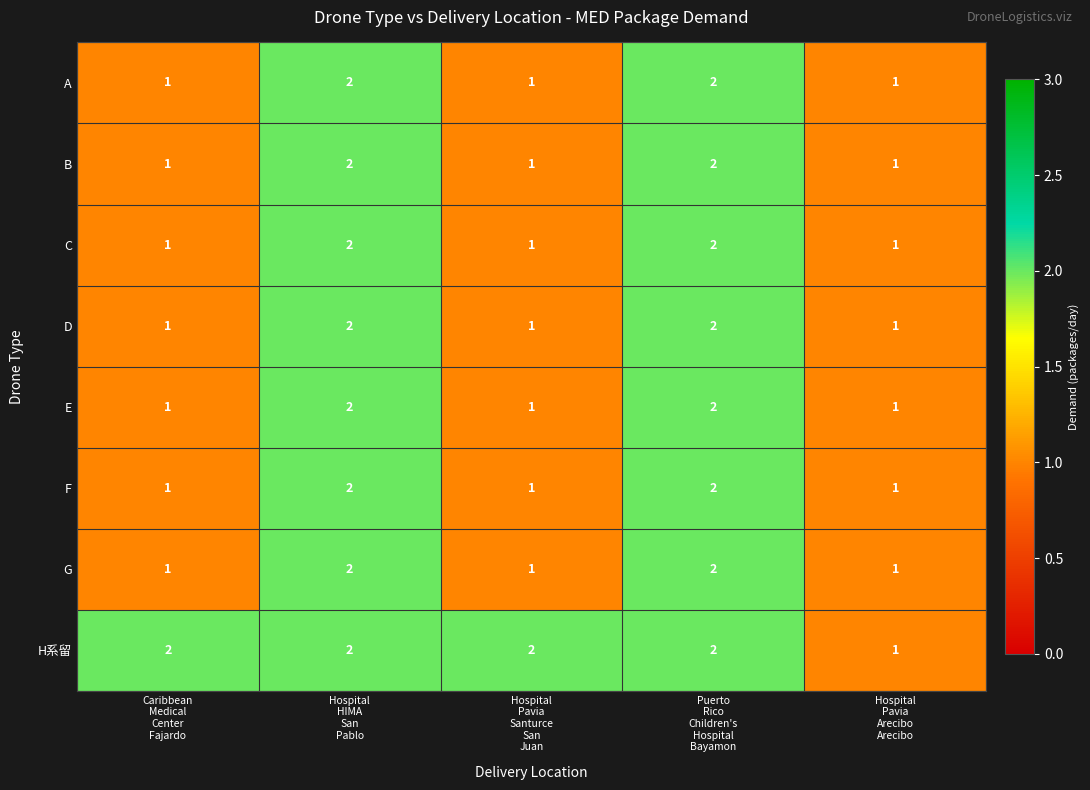

Count the number of categories in the chart.

5